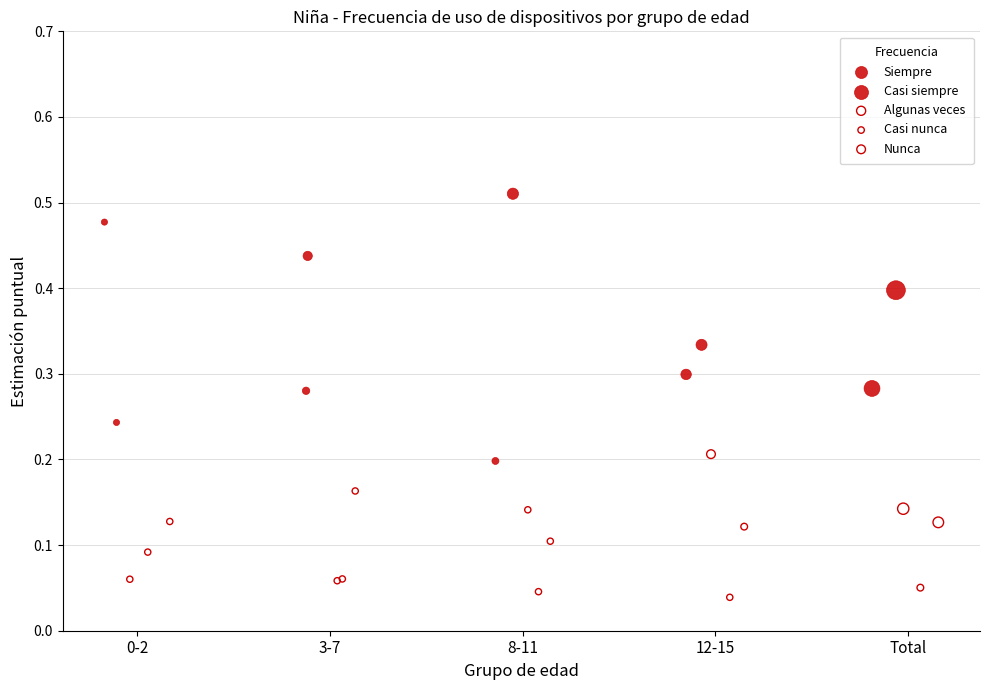

What are all the series names shown in the legend?

Siempre, Casi siempre, Algunas veces, Casi nunca, Nunca